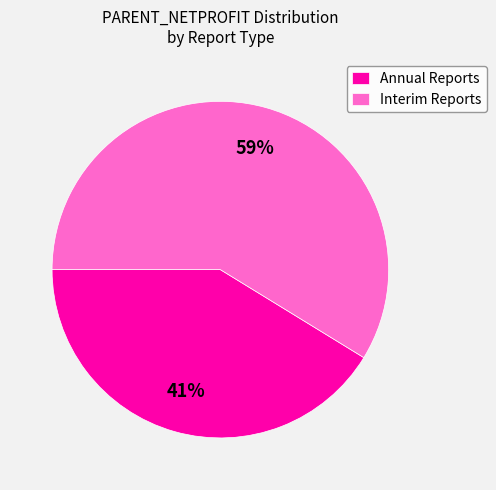

Rank the categories by value from highest to lowest.

Interim Reports, Annual Reports